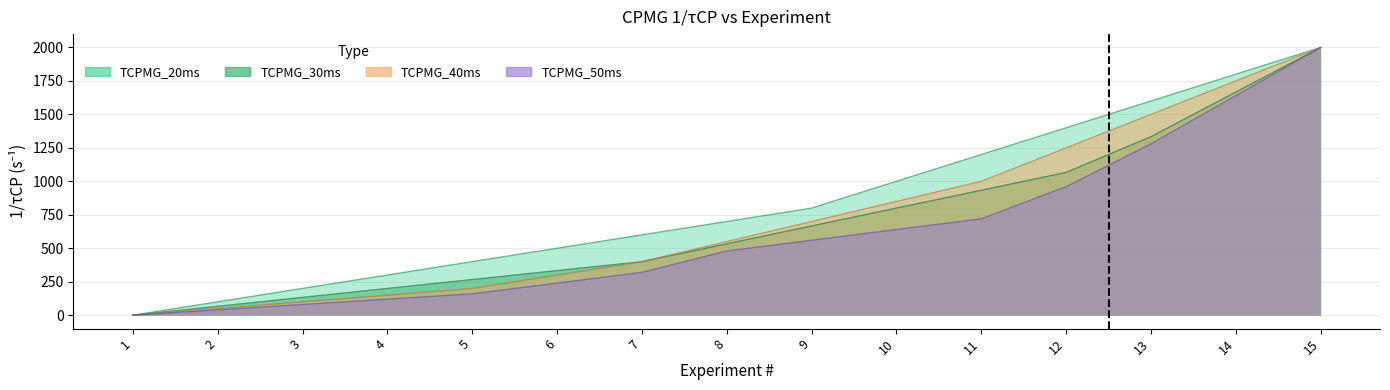

Rank the series by their maximum value, from lowest to highest.

TCPMG_20ms, TCPMG_30ms, TCPMG_40ms, TCPMG_50ms